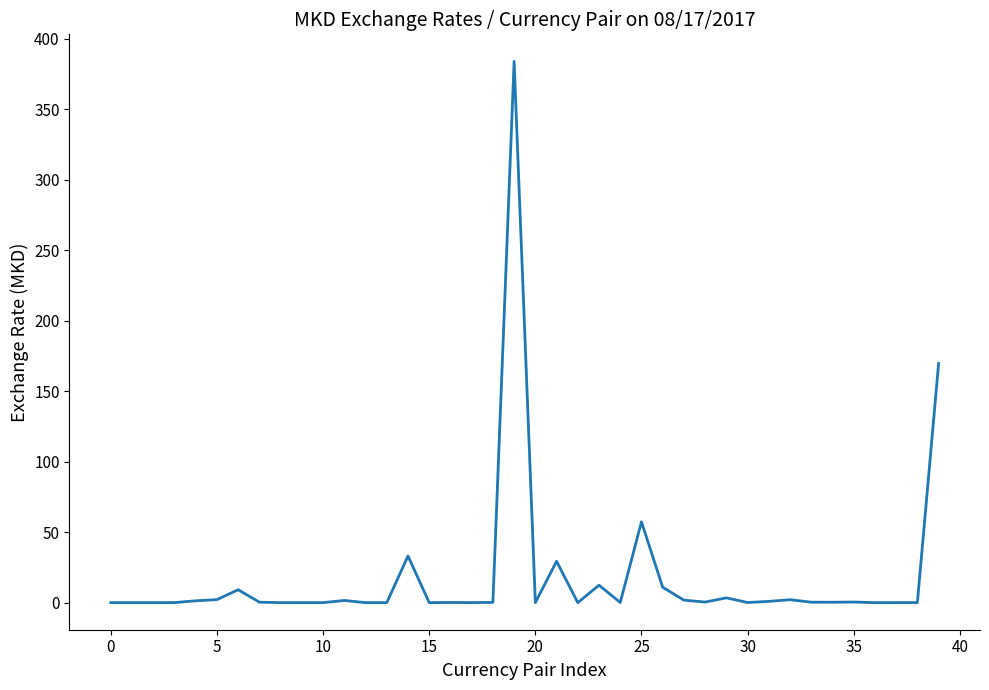

What is the average value?

18.1